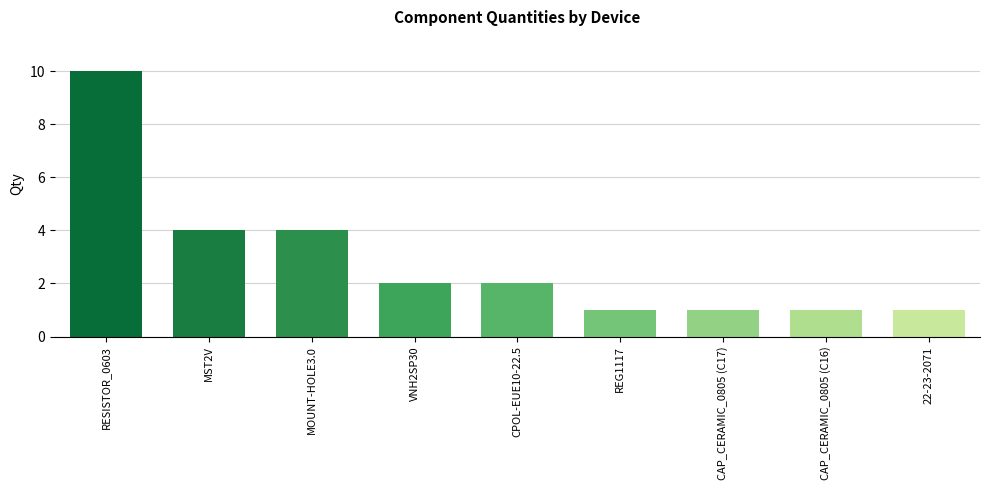

What is the smallest value displayed?

1